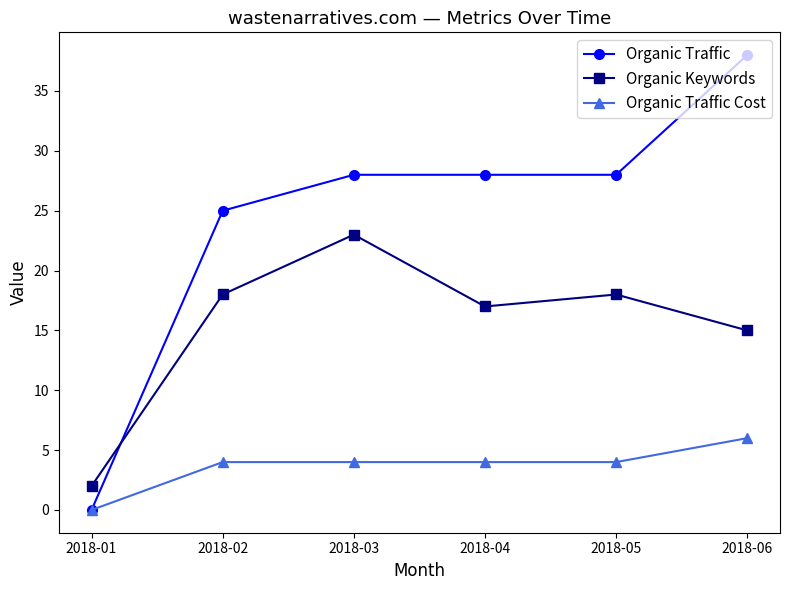

Reading right to left, what are all the values shown in this chart?

Organic Traffic: 38	28	28	28	25	0
Organic Keywords: 15	18	17	23	18	2
Organic Traffic Cost: 6	4	4	4	4	0